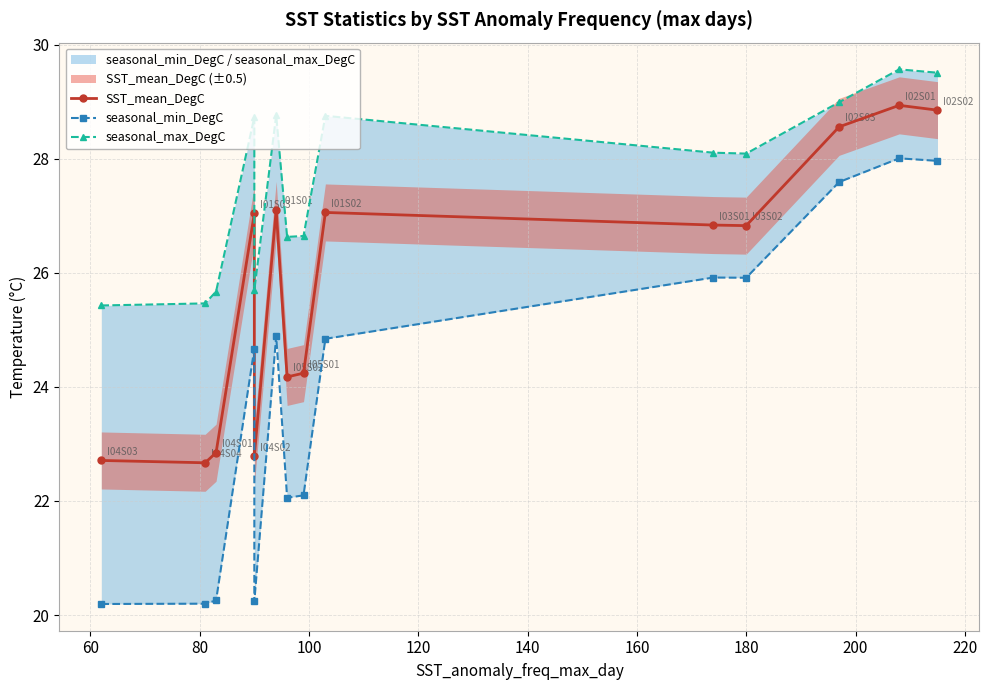

What are all the series names shown in the legend?

SST_mean_DegC, seasonal_min_DegC, seasonal_max_DegC